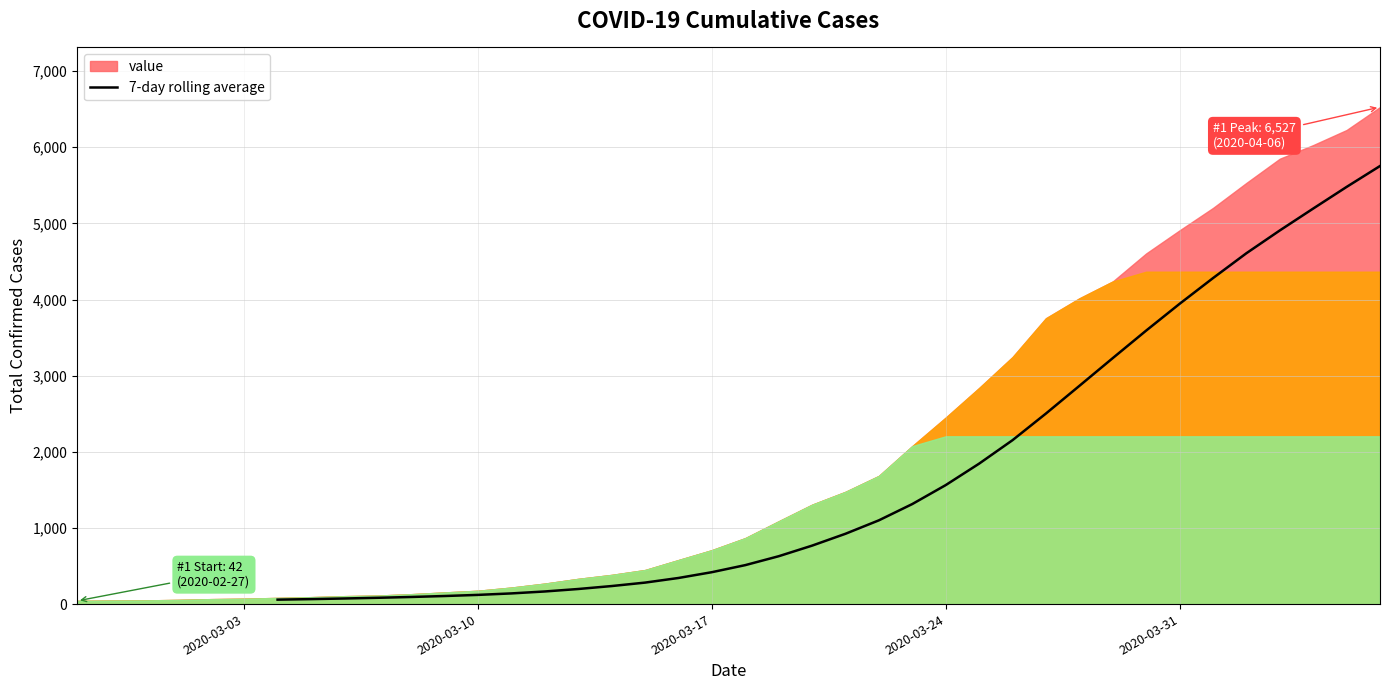

Does the chart have visible grid lines?

Yes